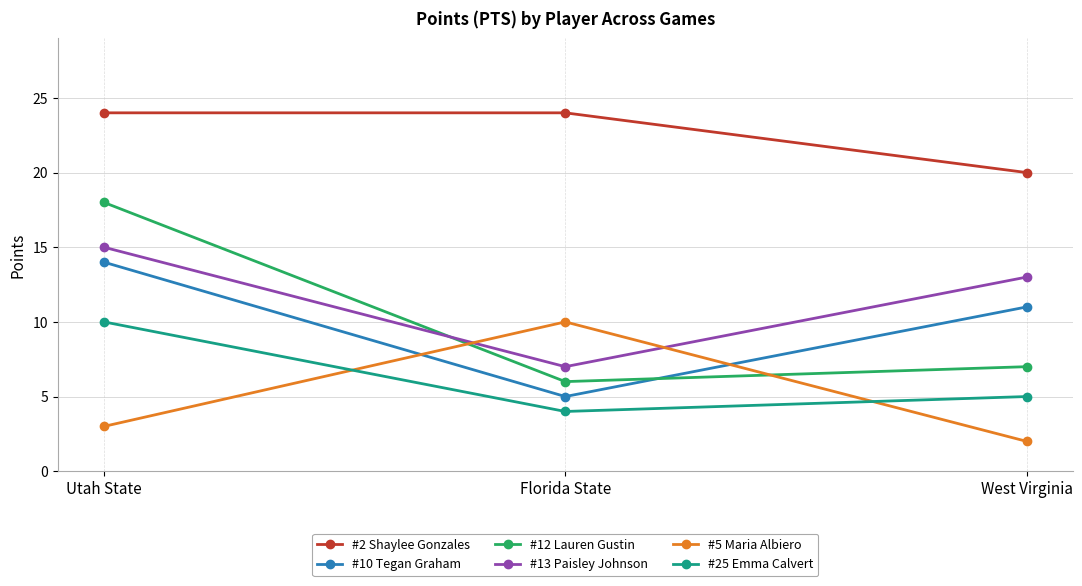

What is the label of the 3rd point from the left?

West Virginia